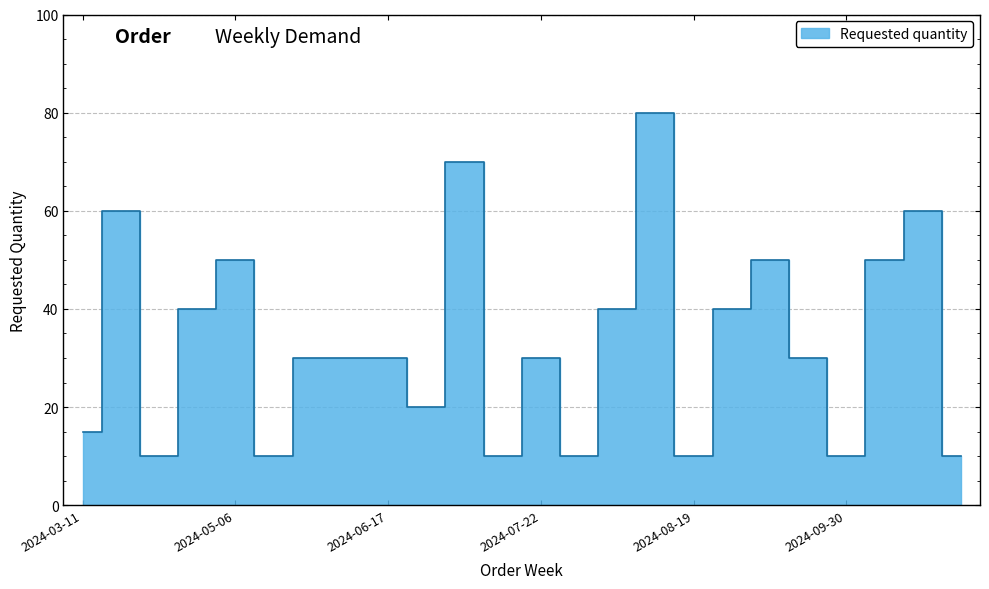

What is the sum of the values at 2024-10-14 and 2024-07-29?

70